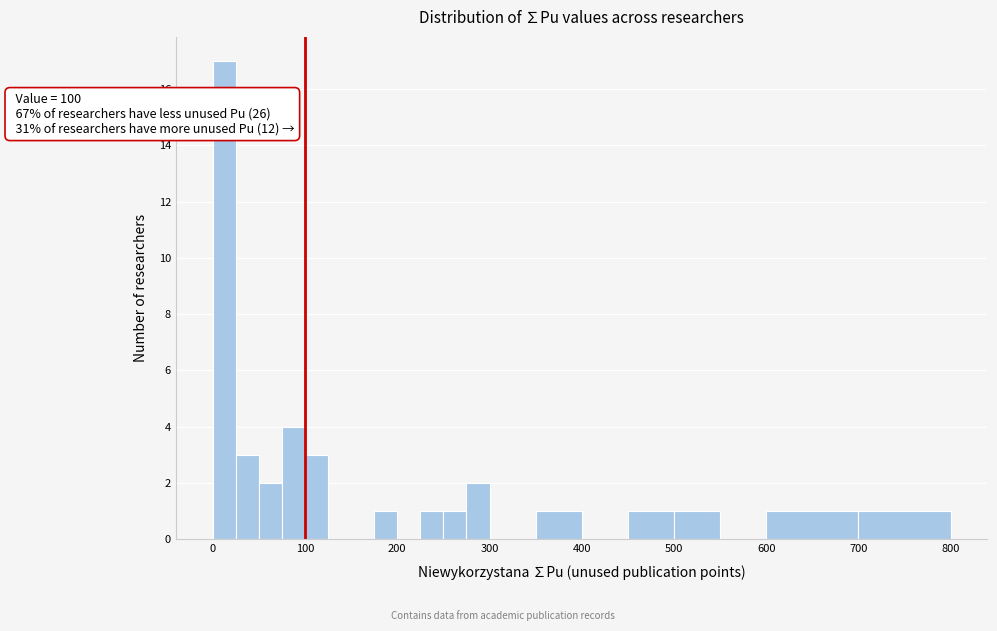

Around what value on the x-axis is the tallest bar? Give the approximate position of its centre, as read against the axis.

10